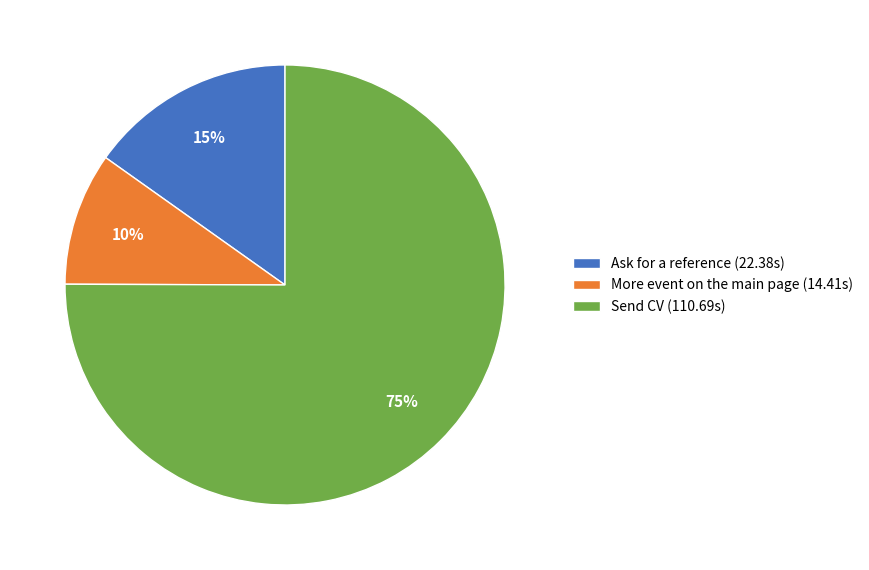

Which slice is the smallest?

More event on the main page